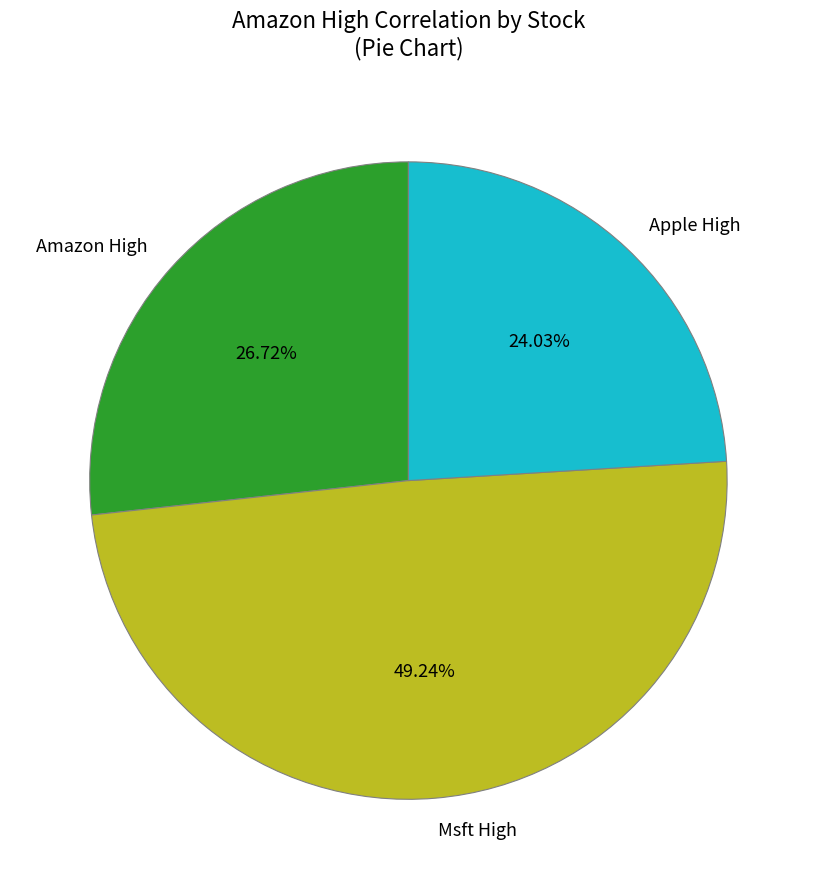

How many slices are in this pie chart?

3